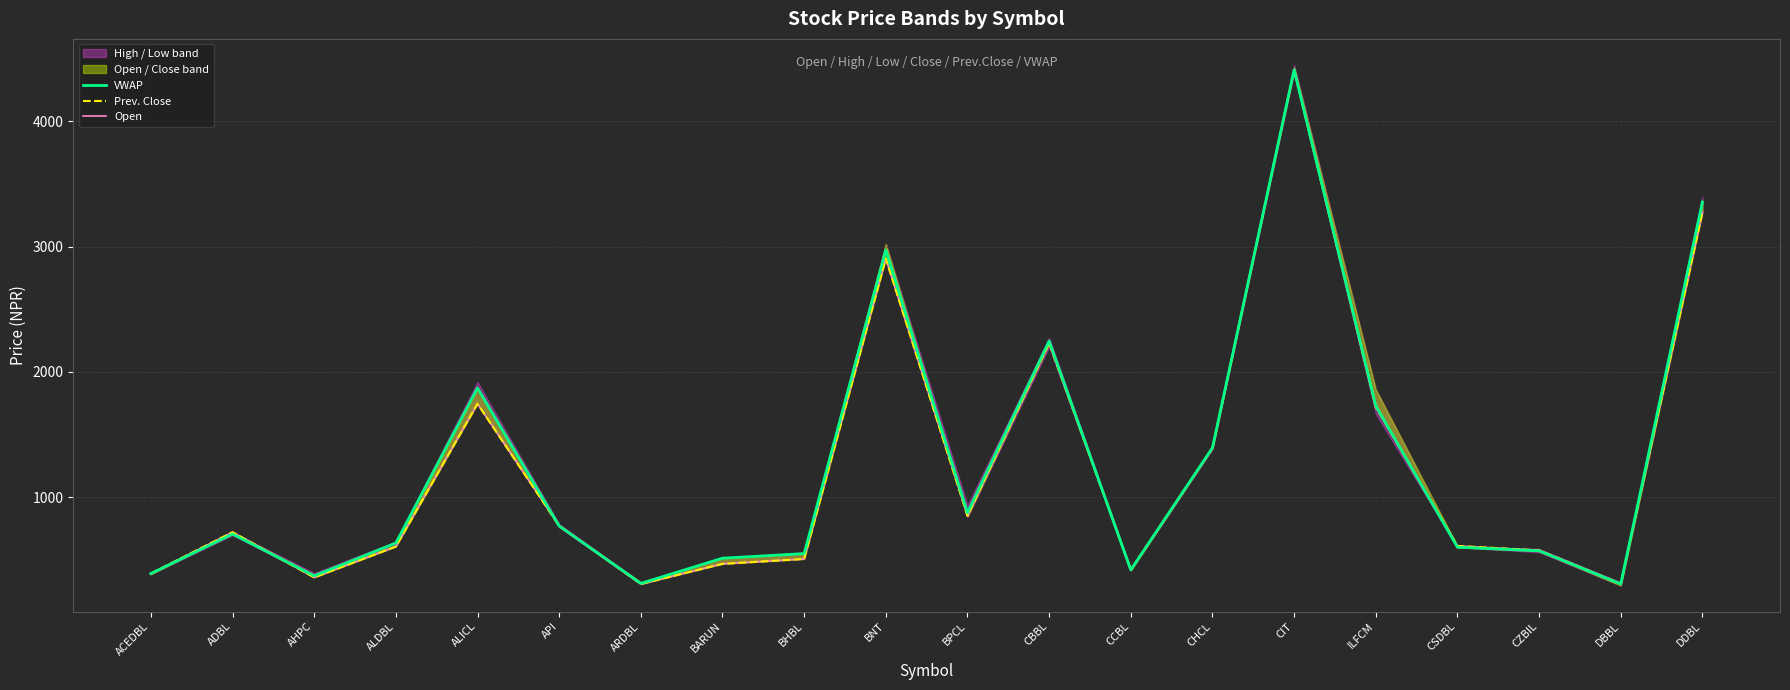

How many lines are shown in the chart?

3